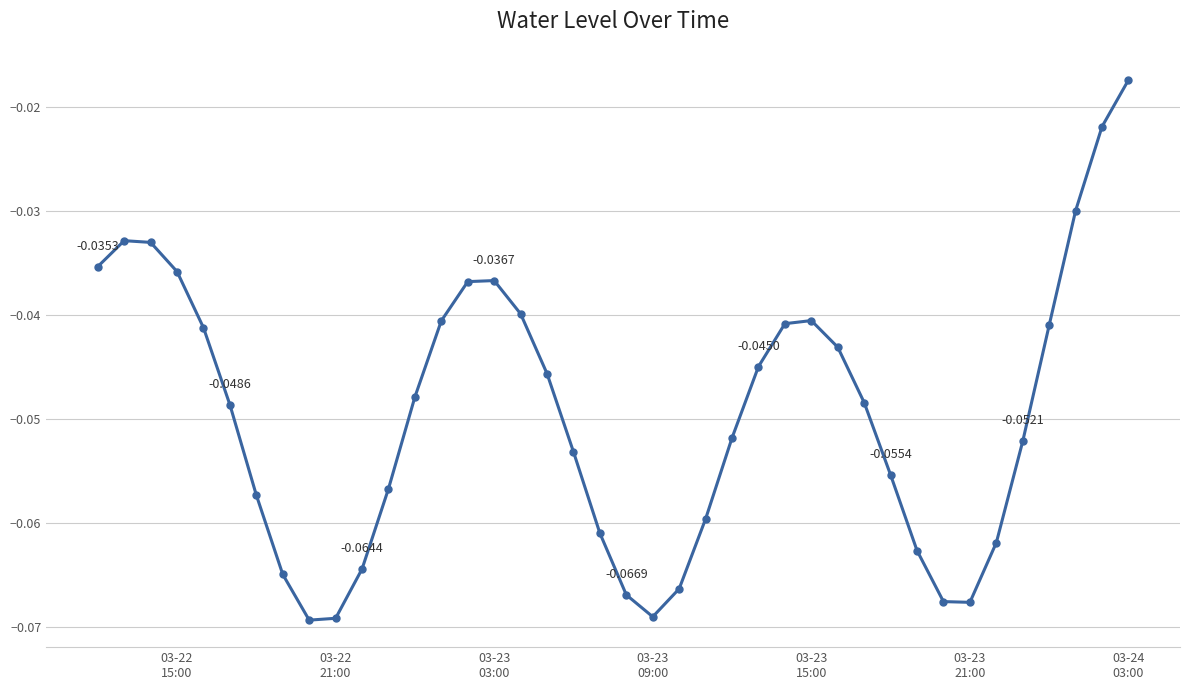

True or false: there are more than 0 points higher than both neighbors.

True